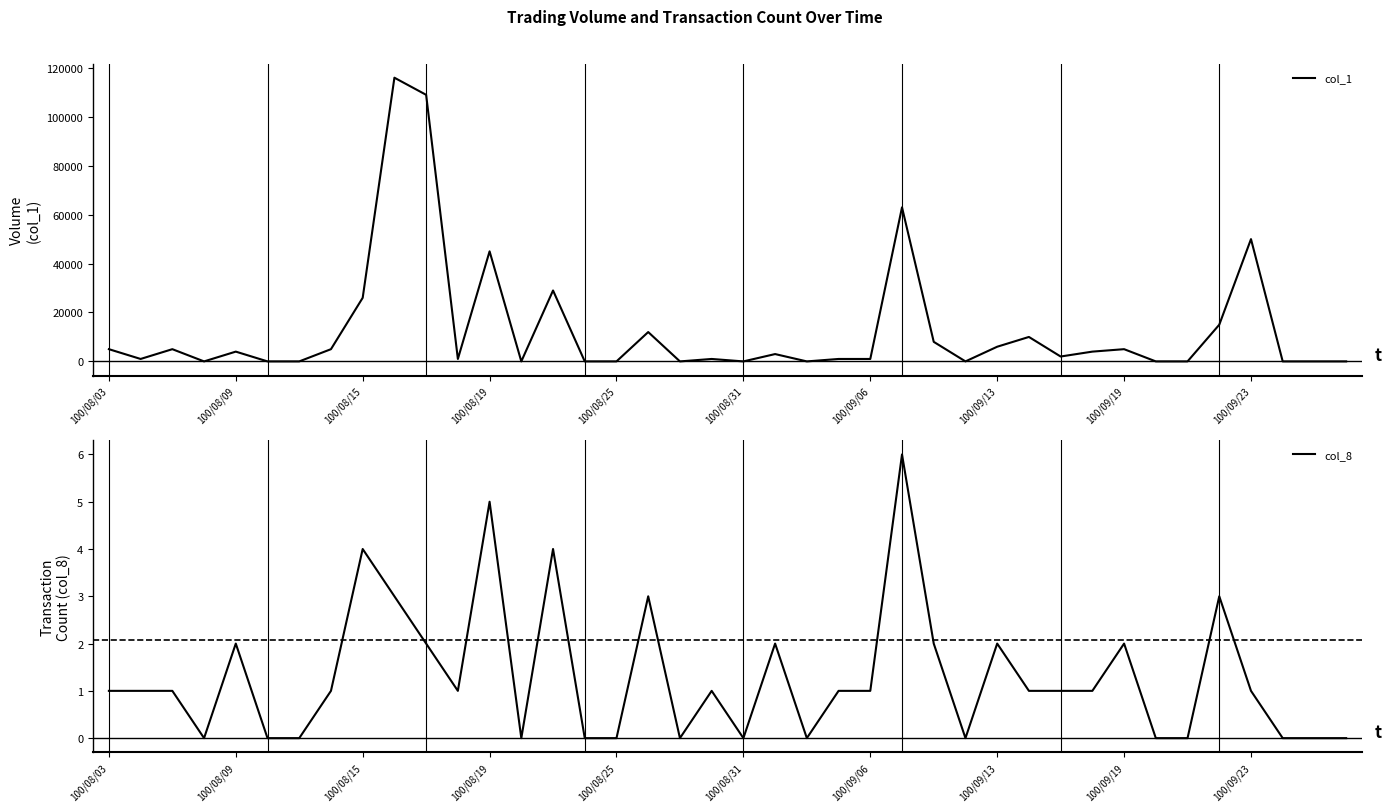

The value of col_1 at 100/09/23 is 50000. True or false?

True